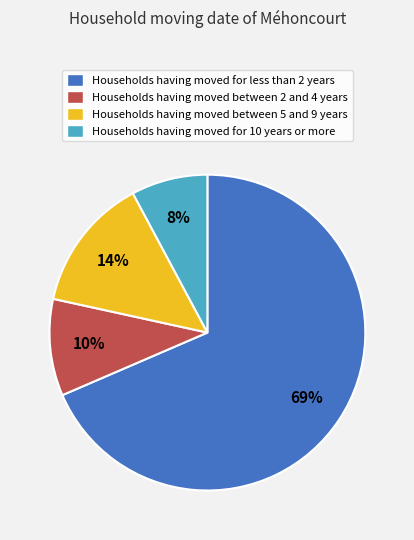

What is the ratio of the value at Households having moved for less than 2 years to the value at Households having moved between 2 and 4 years?

6.9